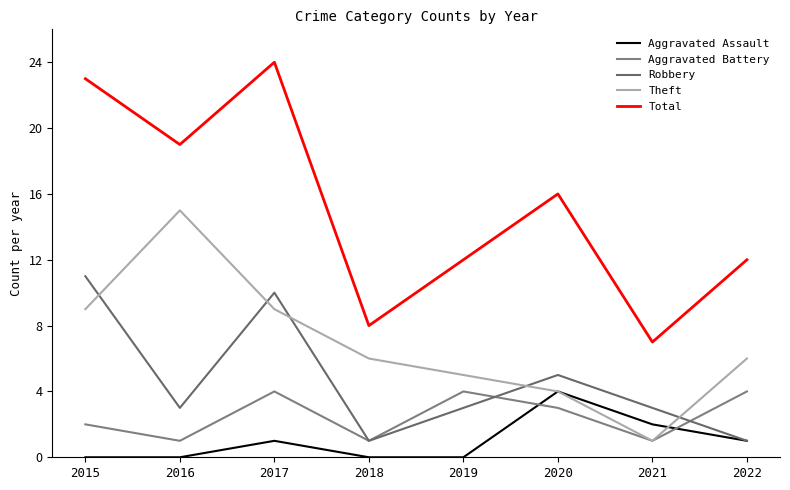

Does the chart have visible grid lines?

No